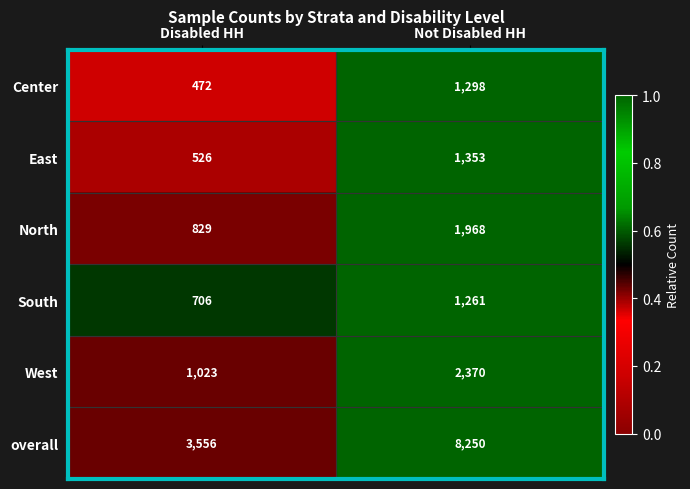

What is the greatest value displayed?

8250